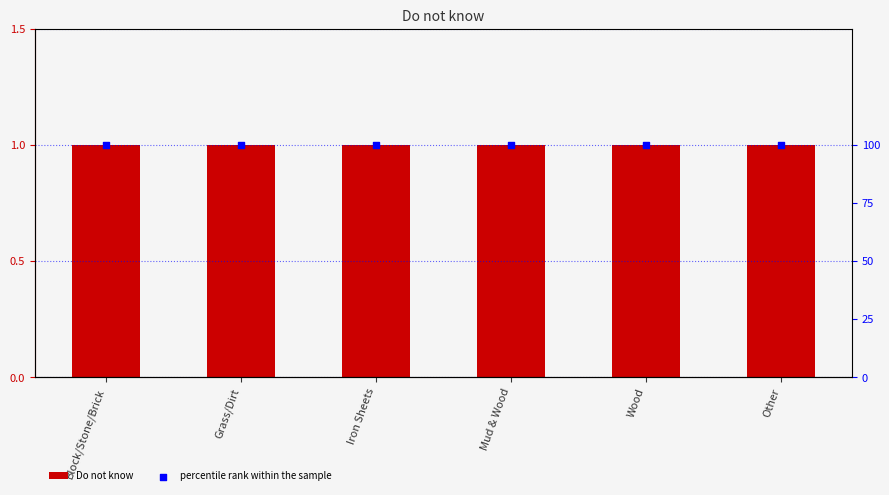

Which series has the largest total across all categories?

percentile rank within the sample